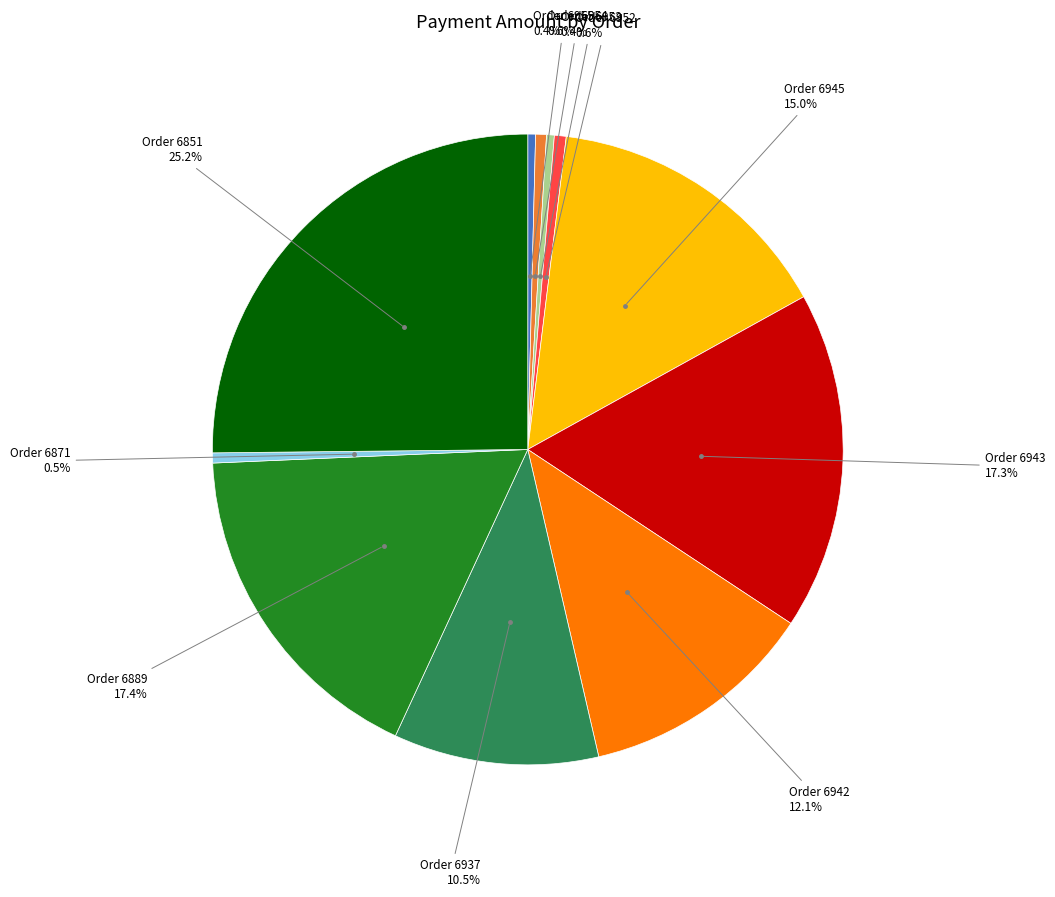

Does any single category account for the majority?

No